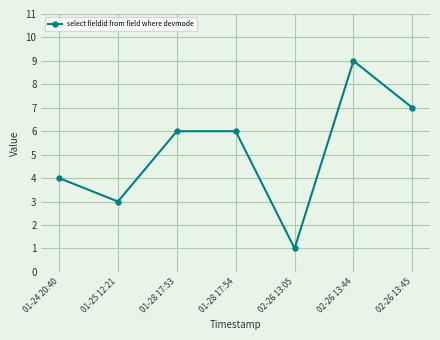

What is the sum of all values?

36